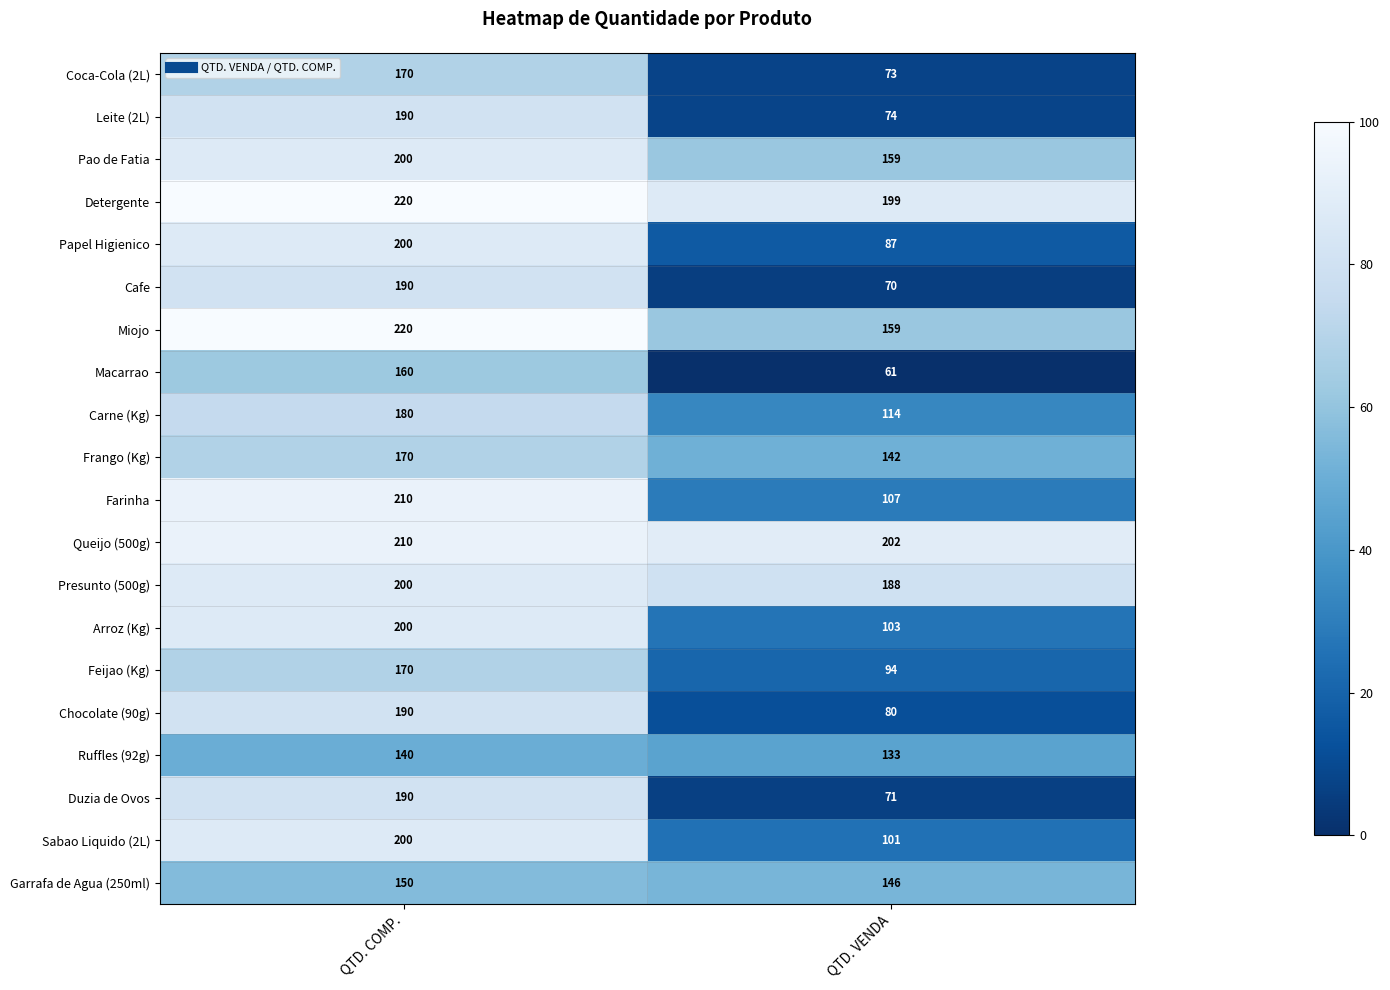

What is the difference between the Carne (Kg) values at QTD. COMP. and QTD. VENDA?

66